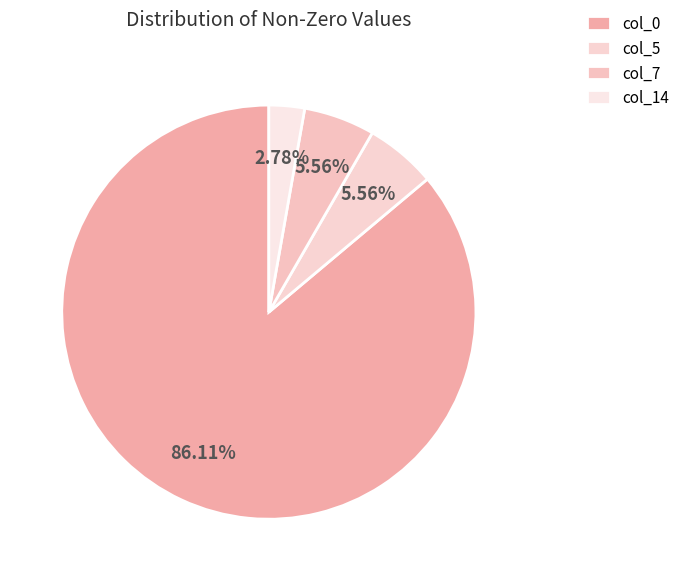

How many segments does this pie chart have?

4